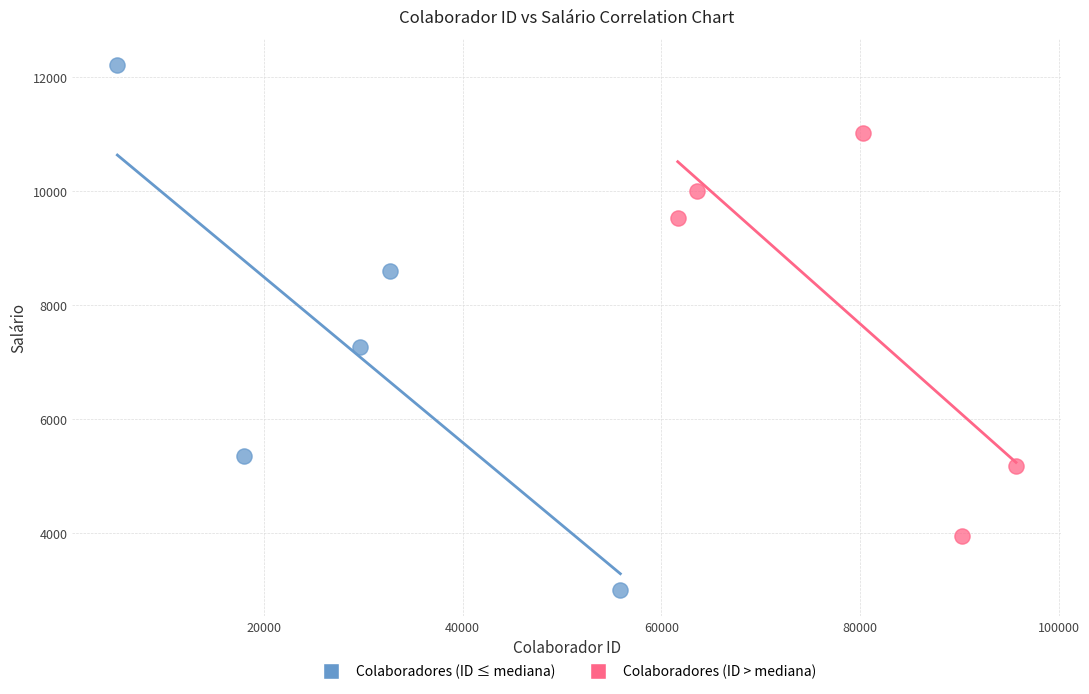

Which series contains the lowest Y value?

Colaboradores (ID ≤ mediana)